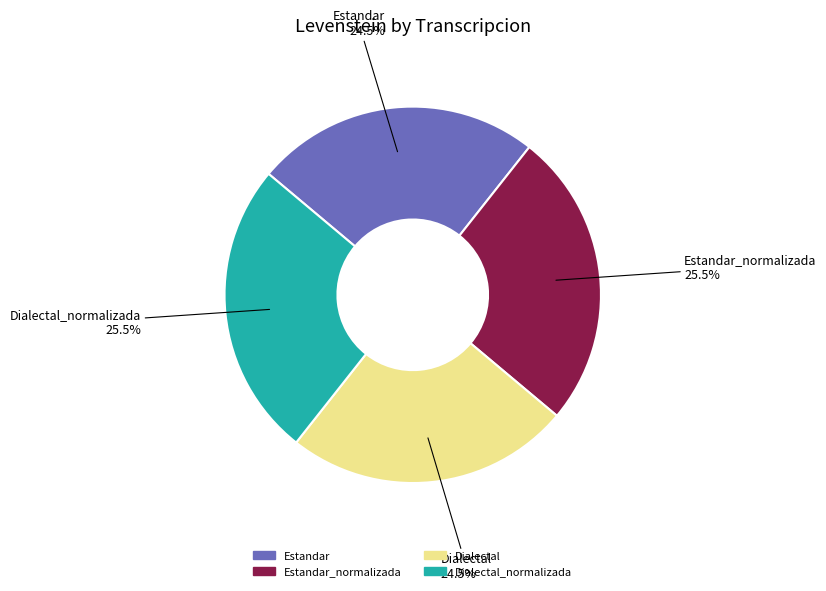

How many slices are in this pie chart?

4